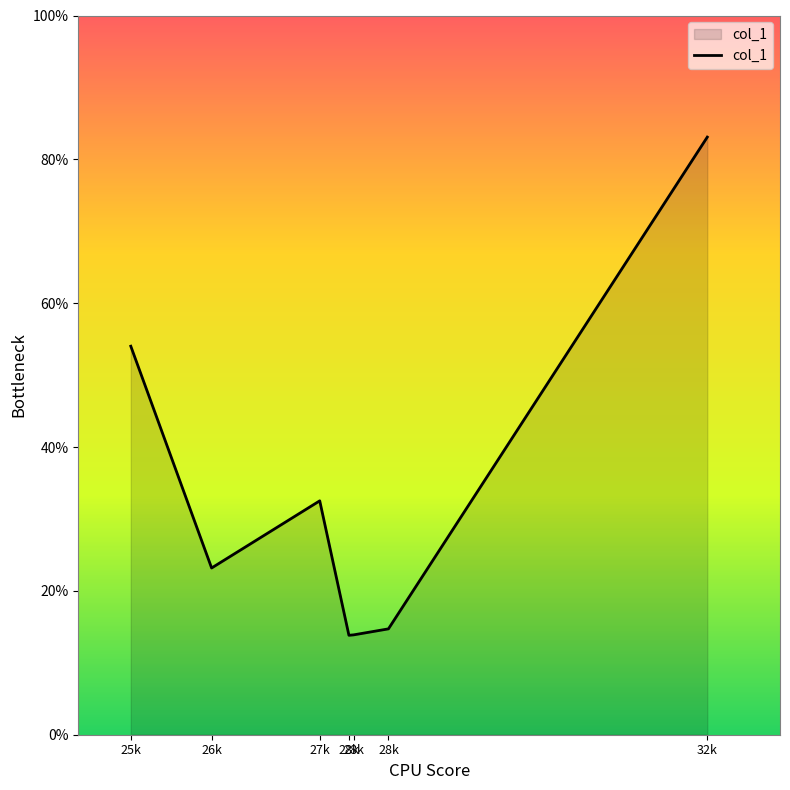

What is the ratio of the value at 28k to the value at 28k?

1.1